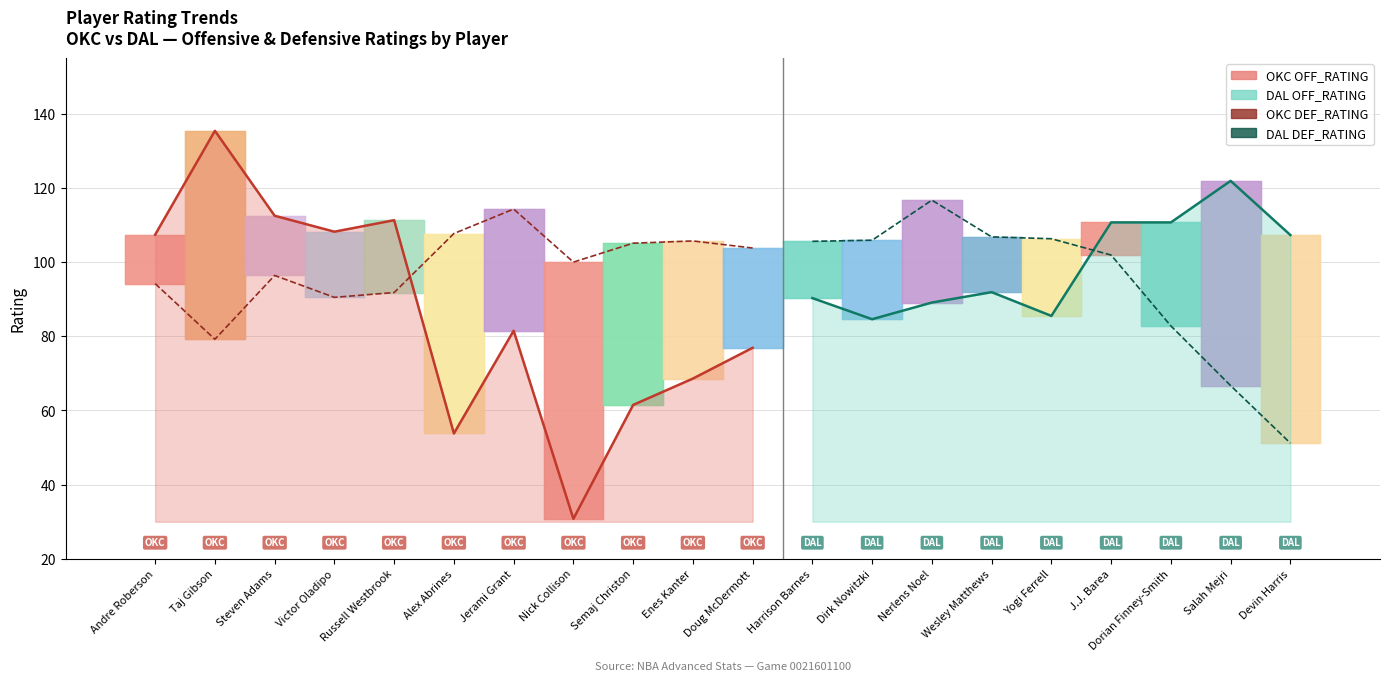

Which series ends up on top after the final intersection of DEF_RATING and OFF_RATING?

OFF_RATING